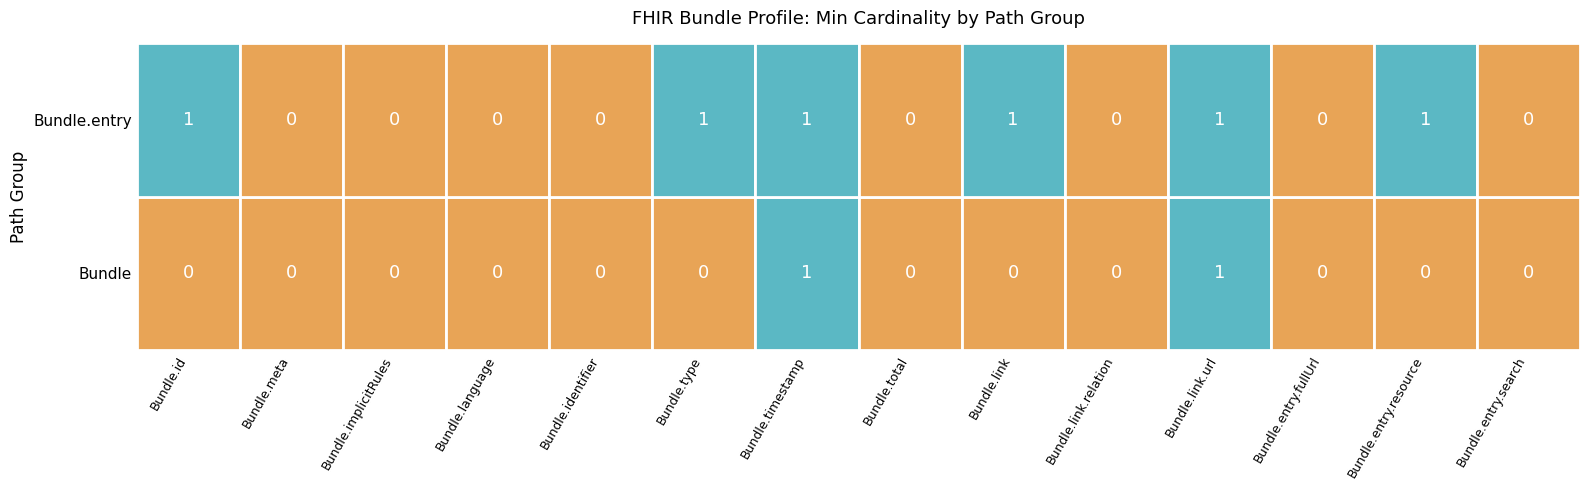

How many data points does each series have?

14